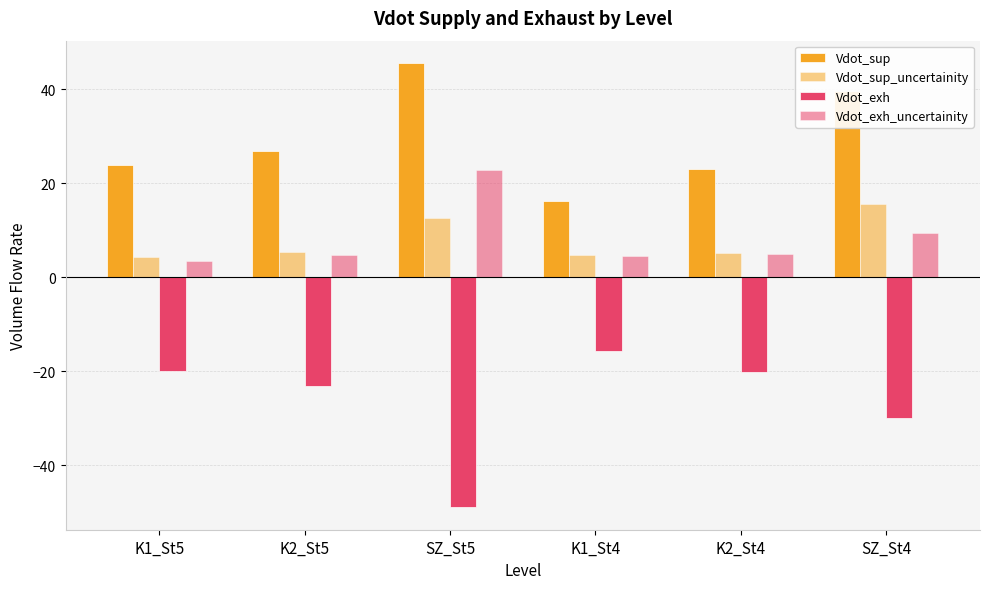

True or false: Vdot_sup has a value of 15.2 at K2_St5.

False